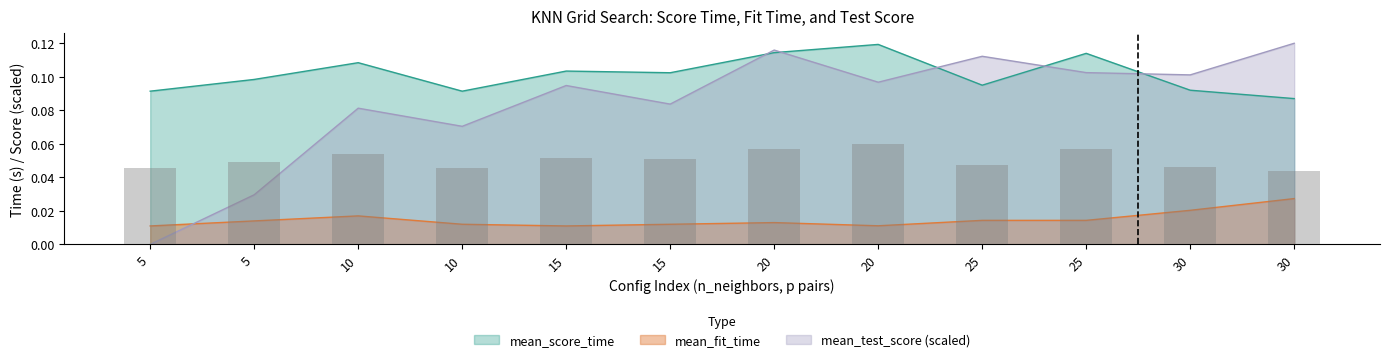

Which series changed the most between 5 and 20?

mean_test_score